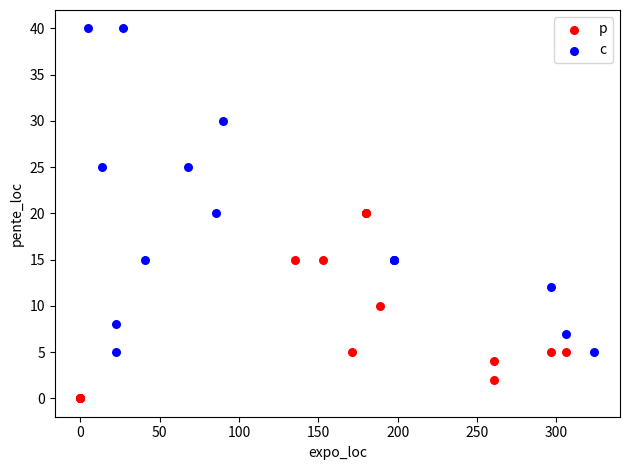

Which series reaches the minimum Y coordinate?

p